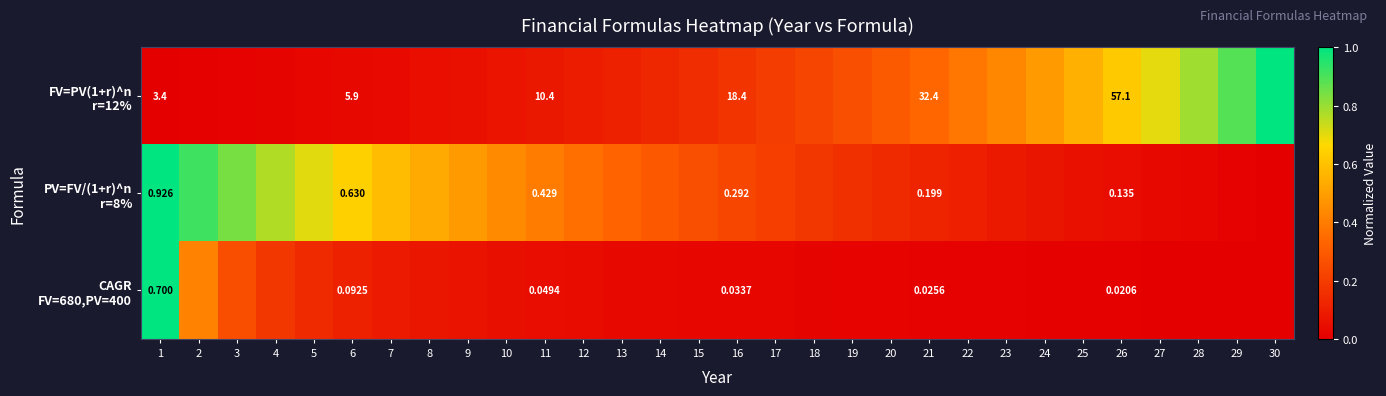

At which label does FV=PV(1+r)^n r=12% reach its peak?

30